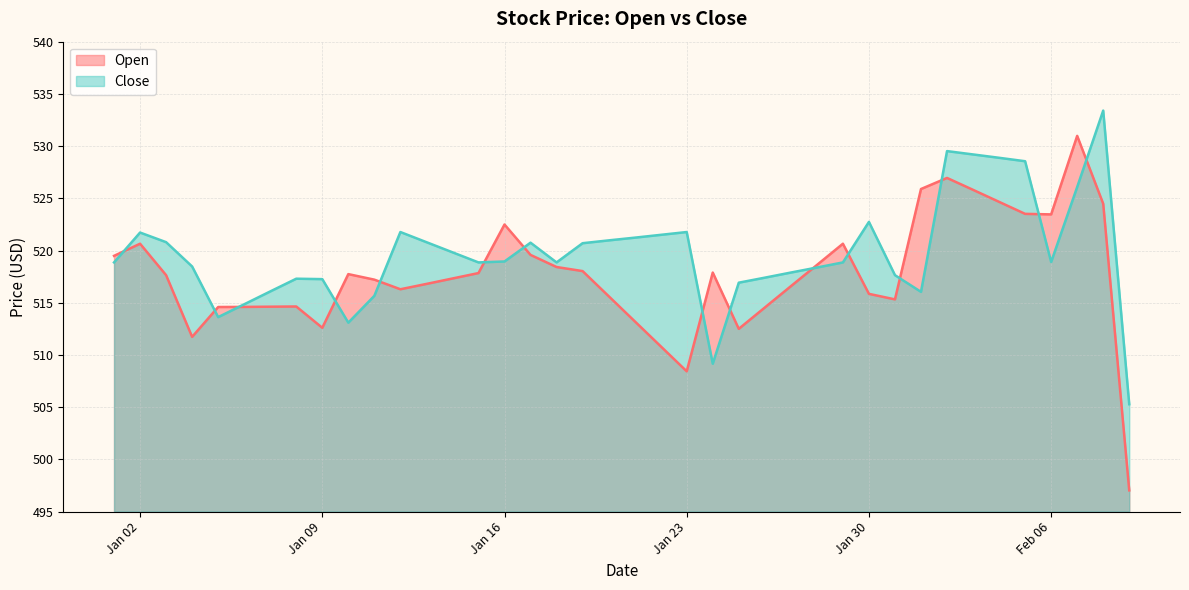

What is the lowest value of the Open series?

497.0